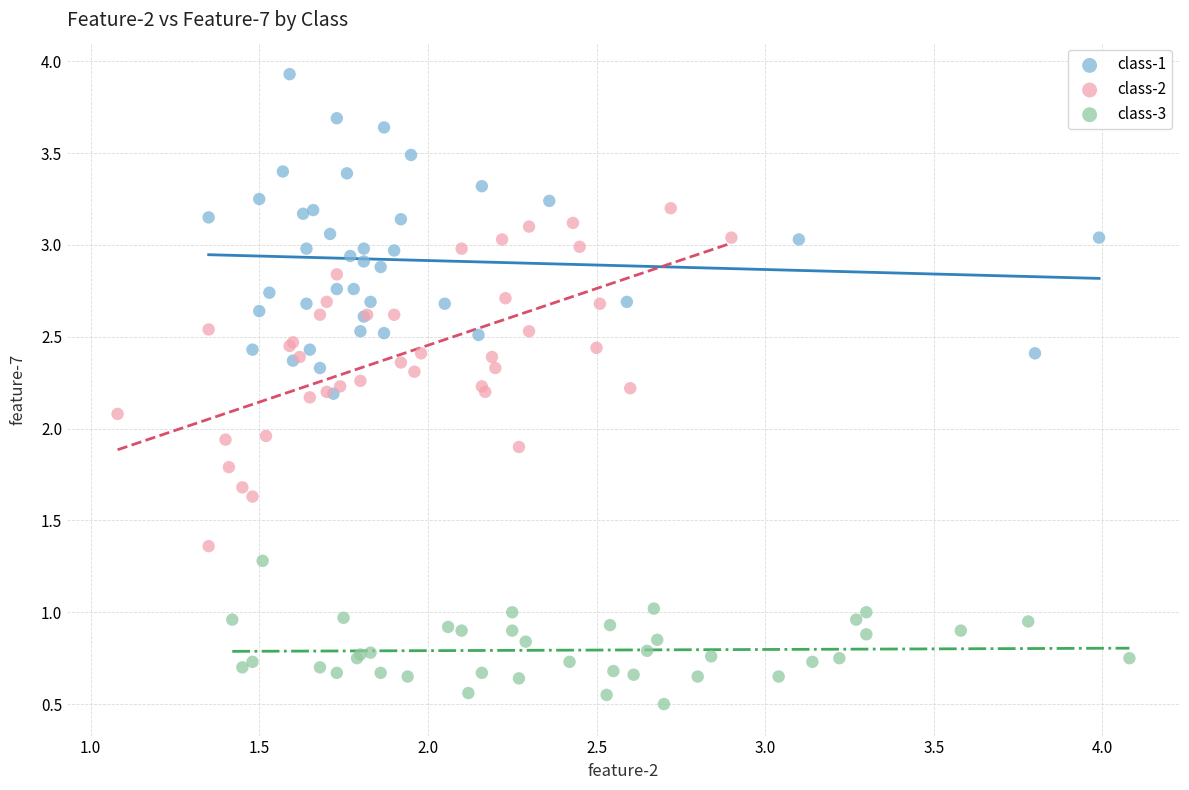

Which series contains the highest Y value?

class-1